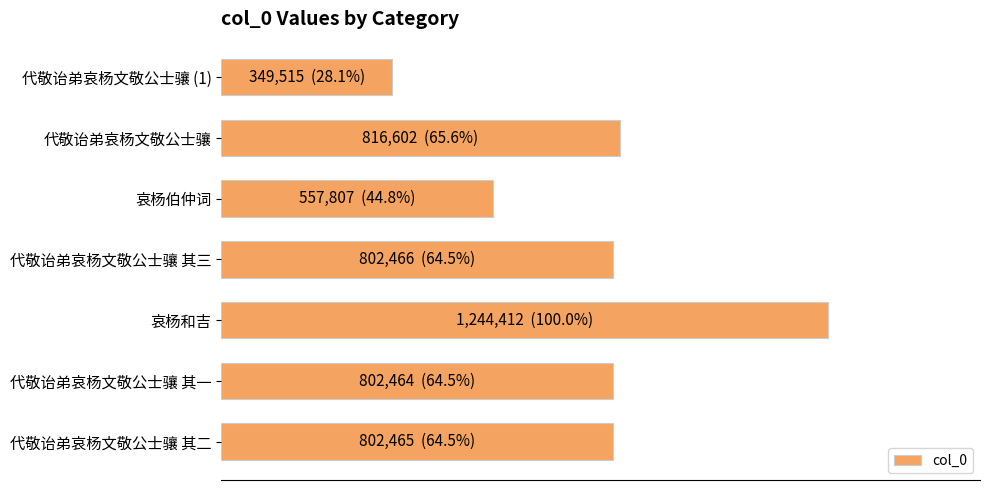

Does the chart contain any negative values?

No